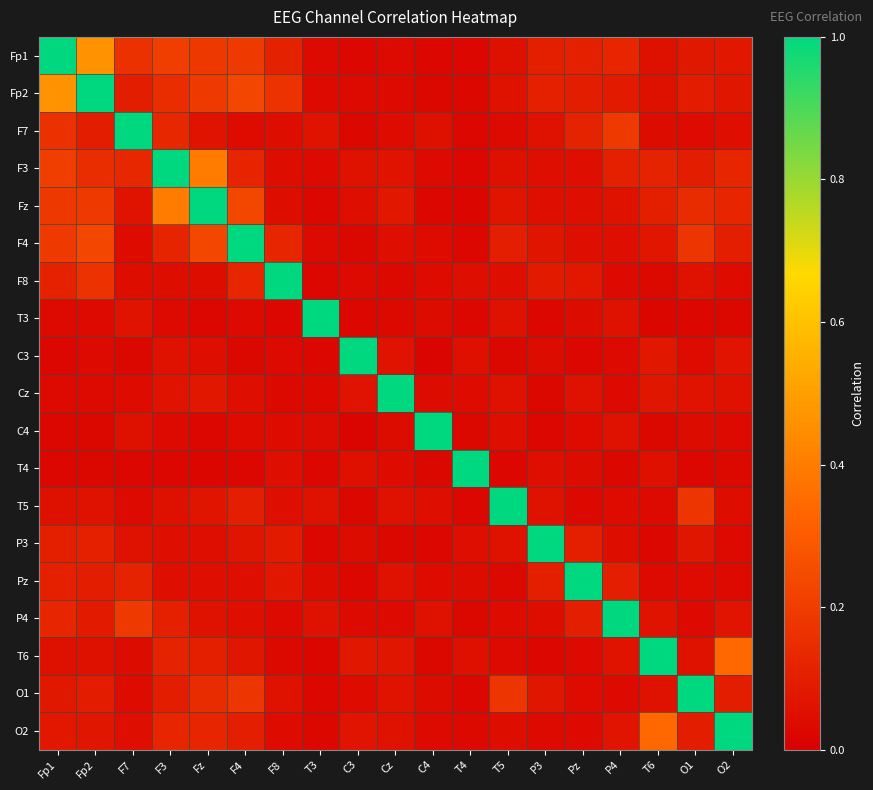

How many categories are shown in the chart?

19